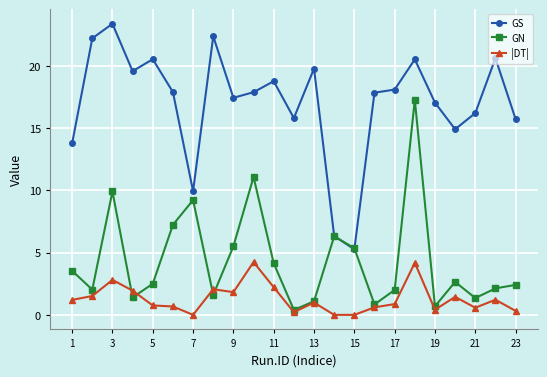

At how many categories does at least one series exceed 6?

22